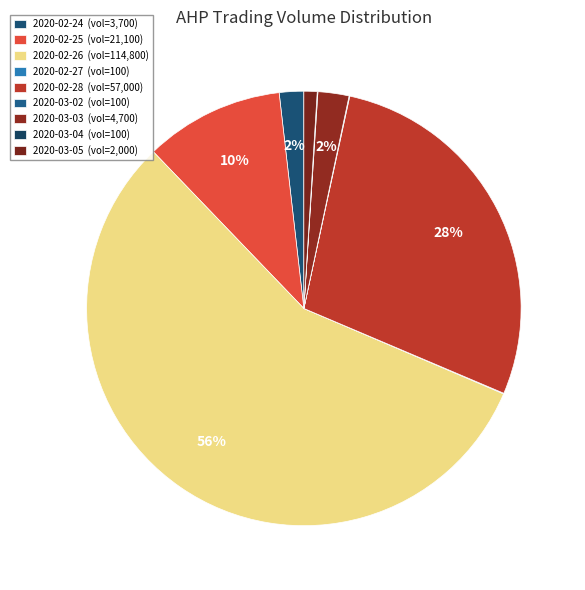

What is the largest slice in the pie chart?

2020-02-26